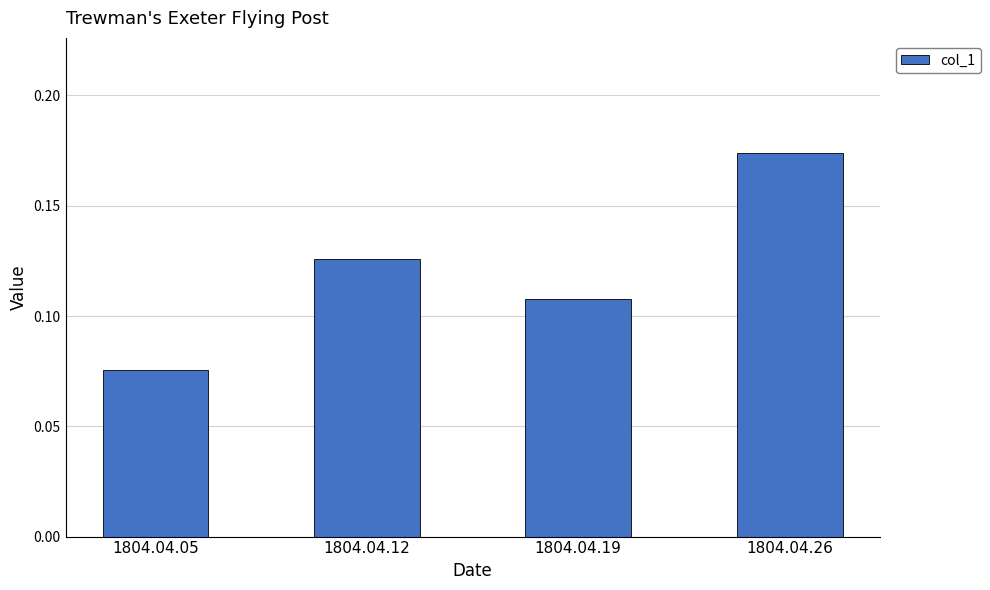

List the labels in order of value, smallest first.

1804.04.05, 1804.04.19, 1804.04.12, 1804.04.26